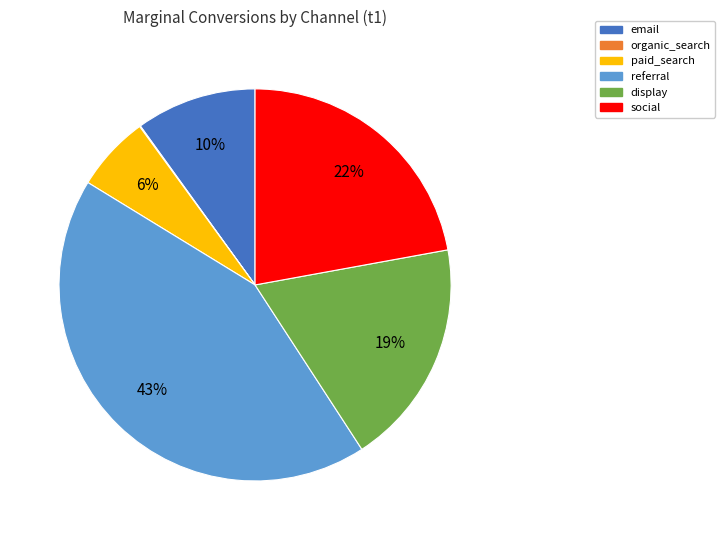

Is it true that paid_search is 1% of the pie?

False